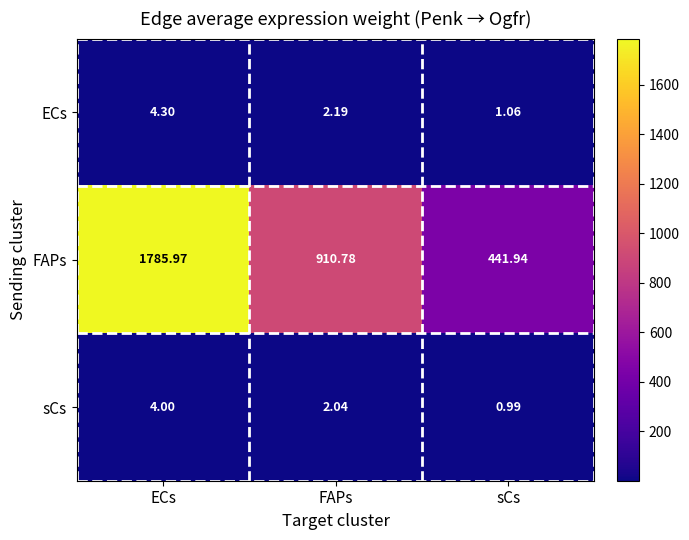

Which series has the largest range (max minus min)?

FAPs